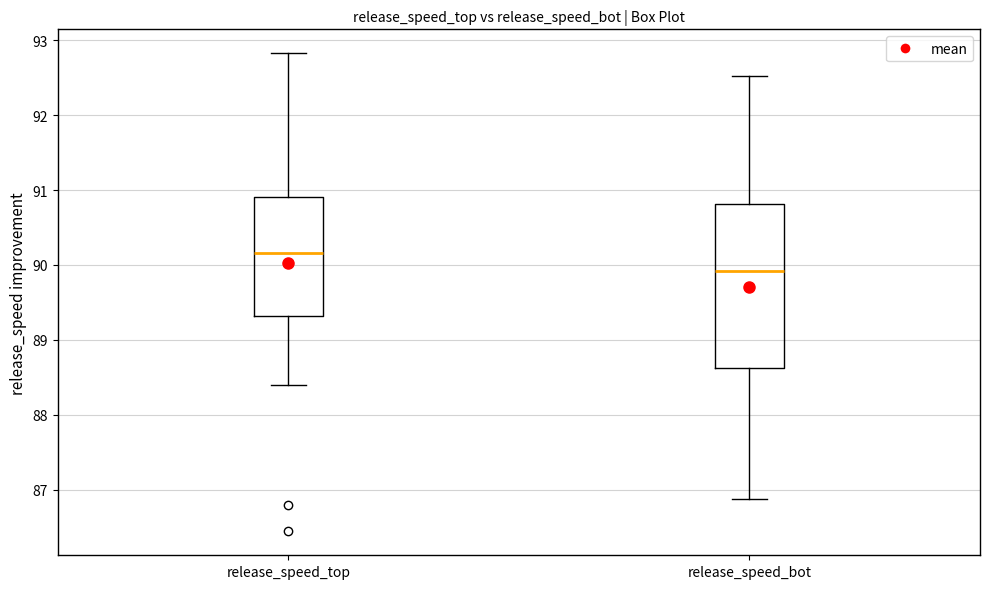

Where does the lower whisker of the box for release_speed_bot end on the y-axis? The values are not printed on the chart, so give them approximately, as read against the axis.

86.9